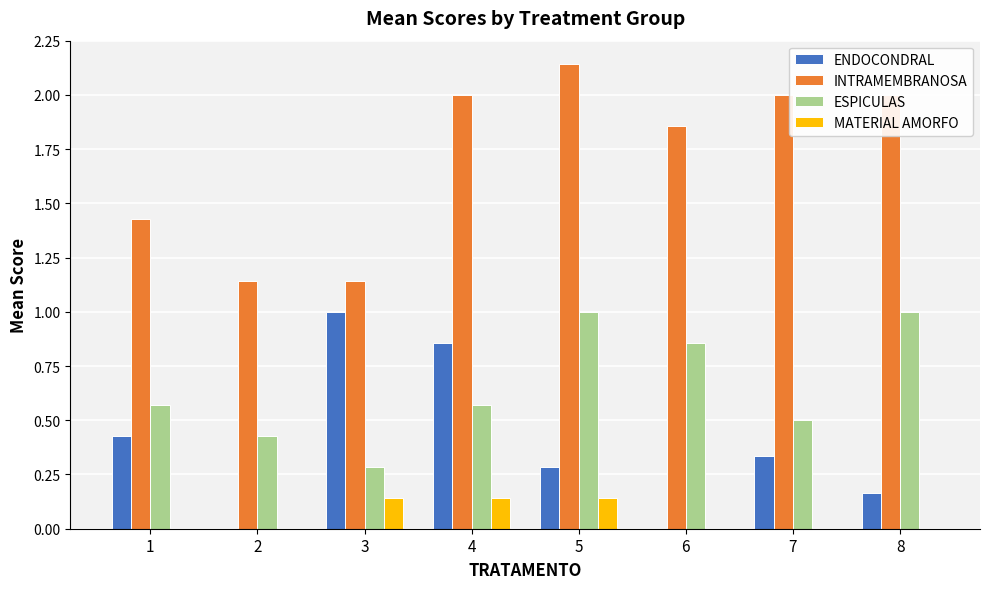

What is the sum of all ENDOCONDRAL values?

3.1